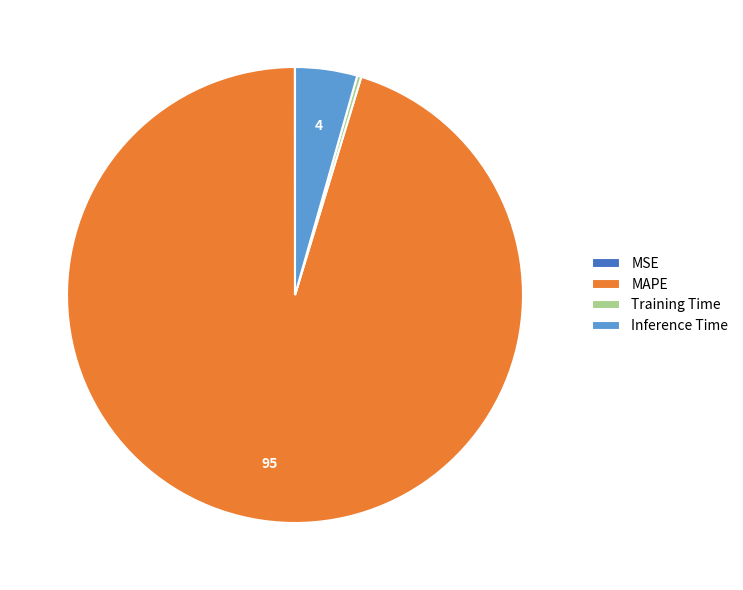

Which has a higher value, MAPE or Inference Time?

MAPE